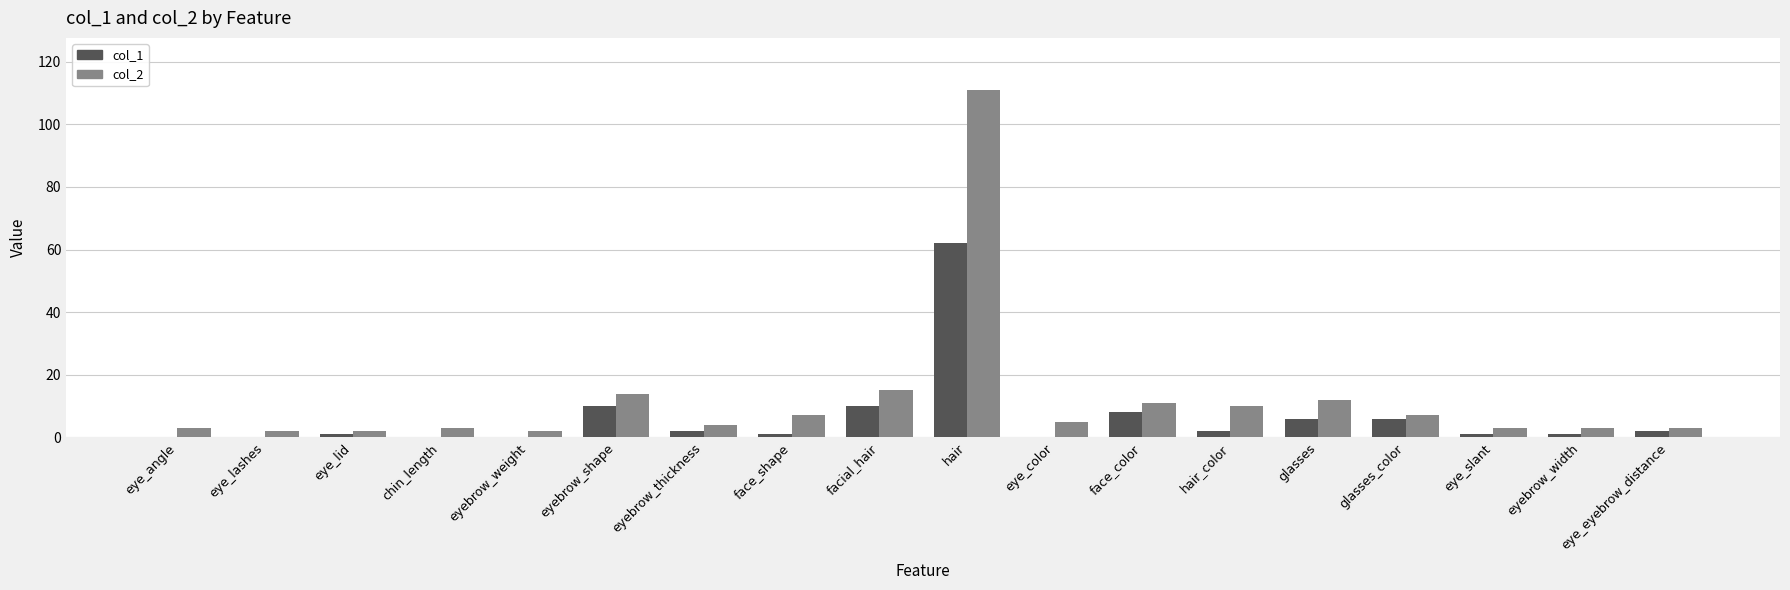

The value of col_2 at eyebrow_shape is 10. True or false?

False